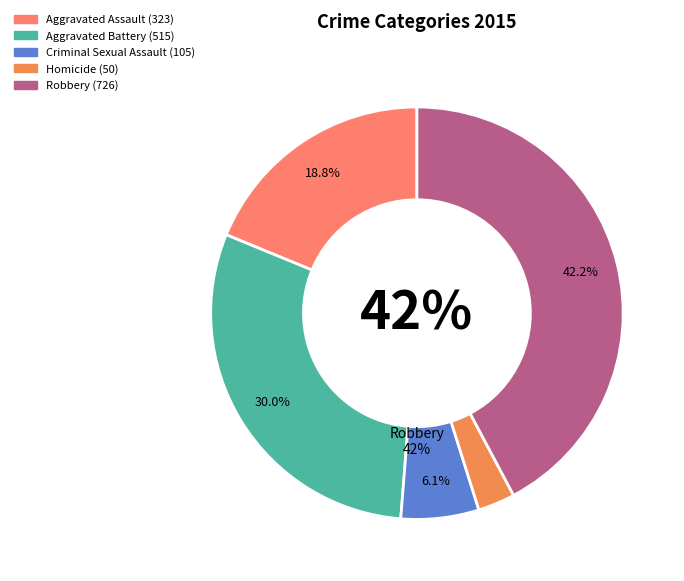

To the nearest percent, what is the combined percentage of Robbery and Criminal Sexual Assault?

48%